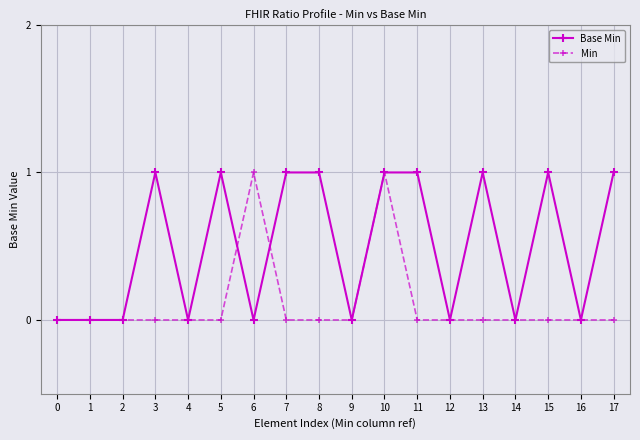

What are all the series names shown in the legend?

Base Min, Min